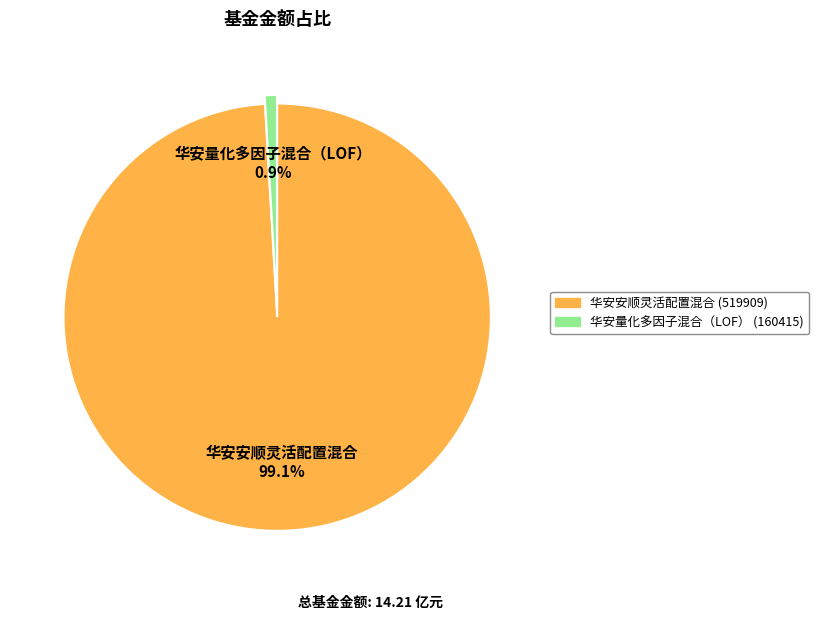

True or false: 华安量化多因子混合（LOF） accounts for 11% of the total.

False